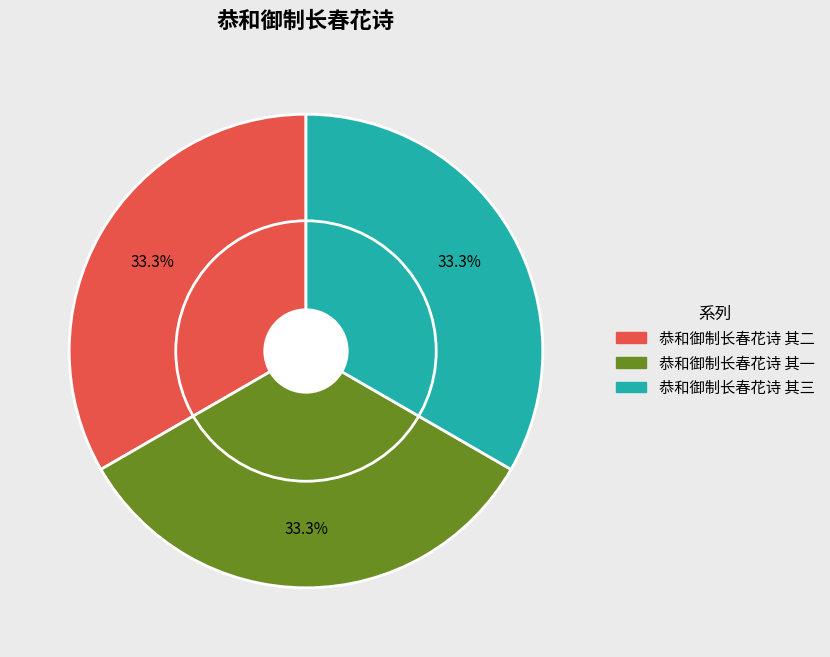

To the nearest percent, what is the combined percentage of 恭和御制长春花诗 其三 and 恭和御制长春花诗 其一?

67%